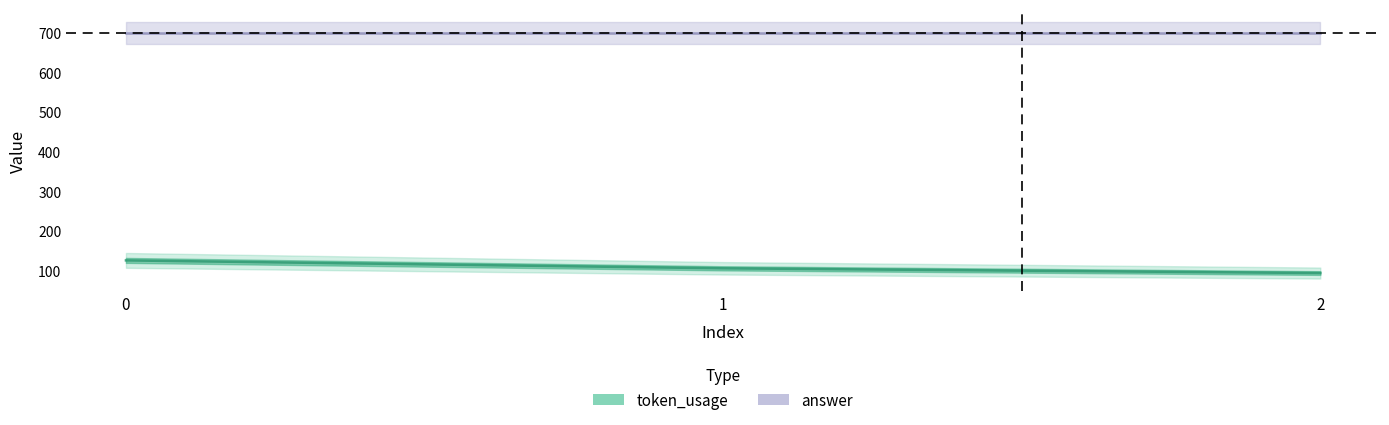

What is the sum of the token_usage values at 1 and 0?

230